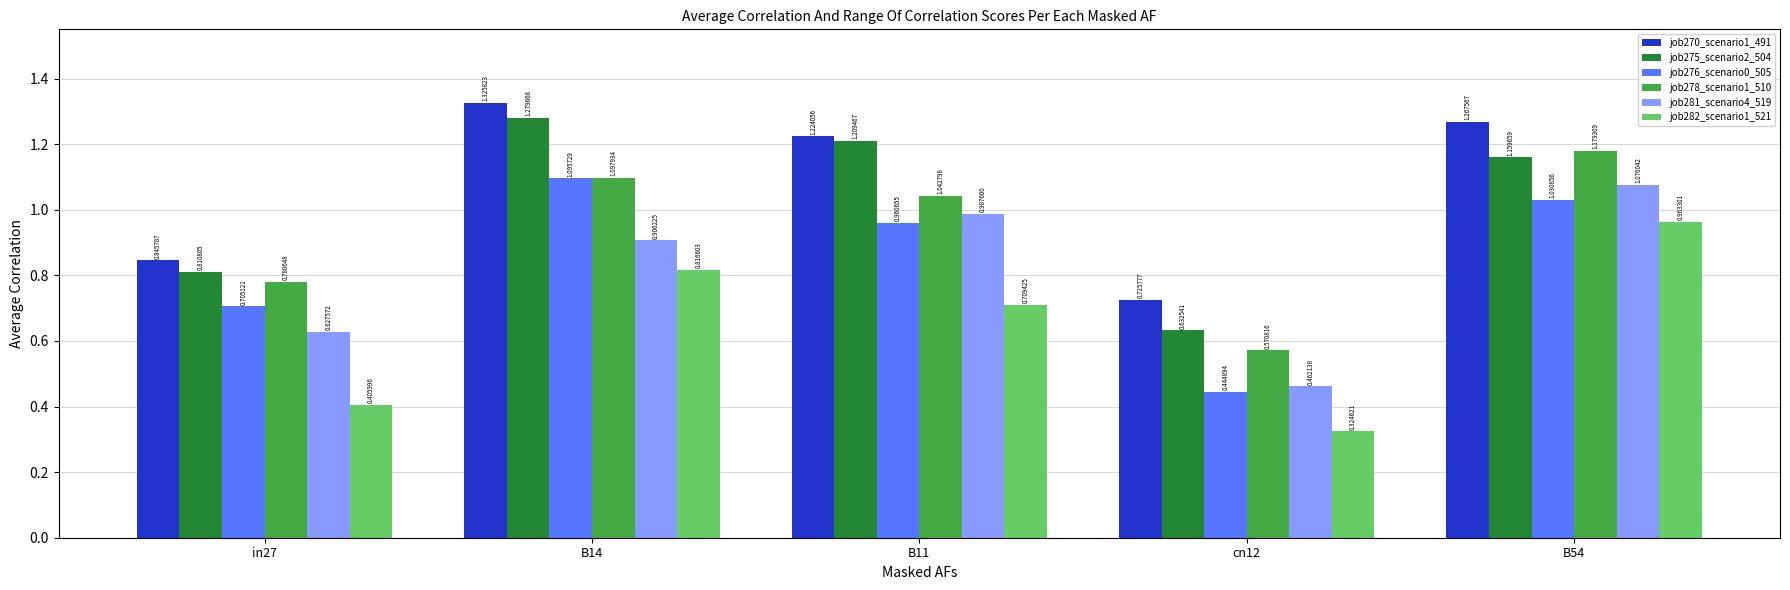

What is the total value across all series at B11?

6.1